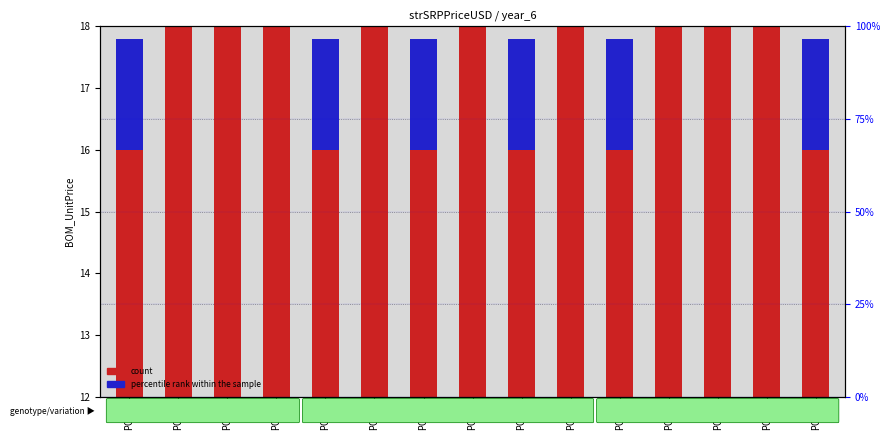

Does the chart contain any negative values?

No